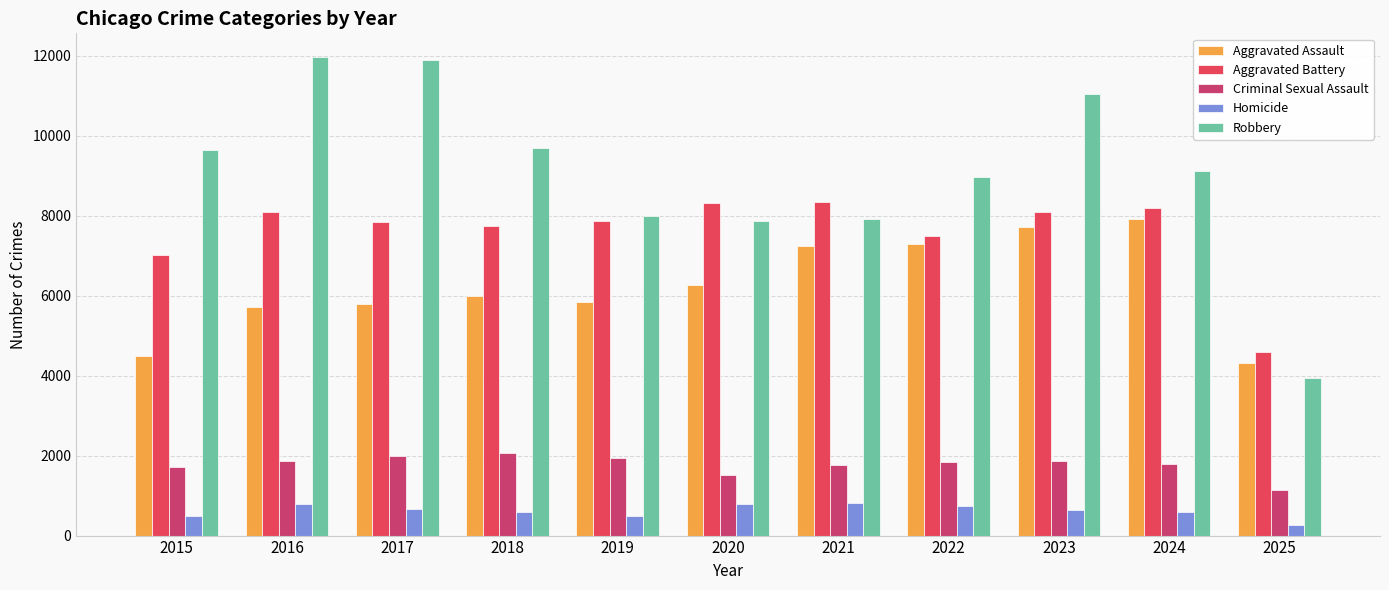

Is it true that Criminal Sexual Assault equals 575 at 2023?

False